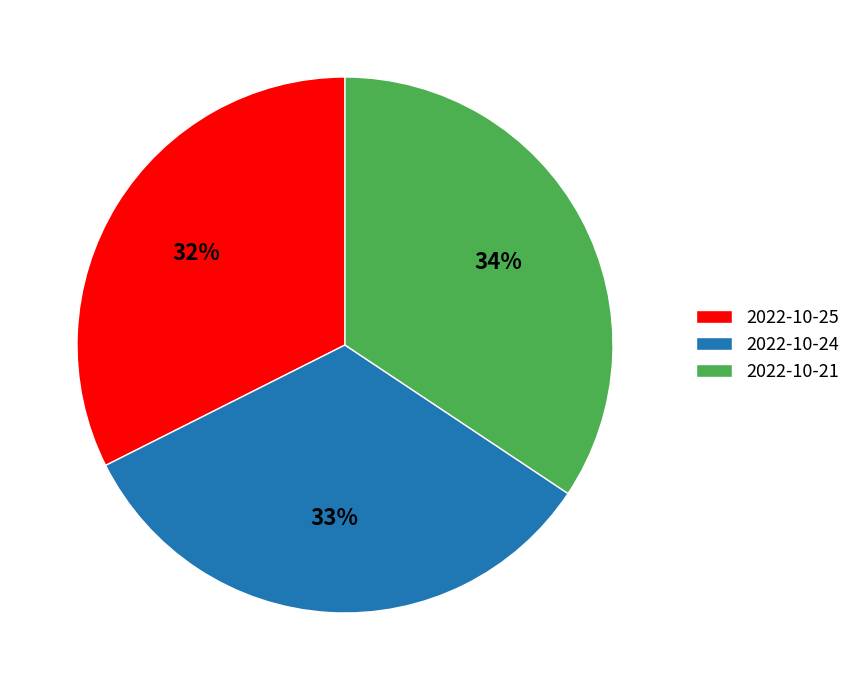

Is it true that 2022-10-25 is 32% of the pie?

True